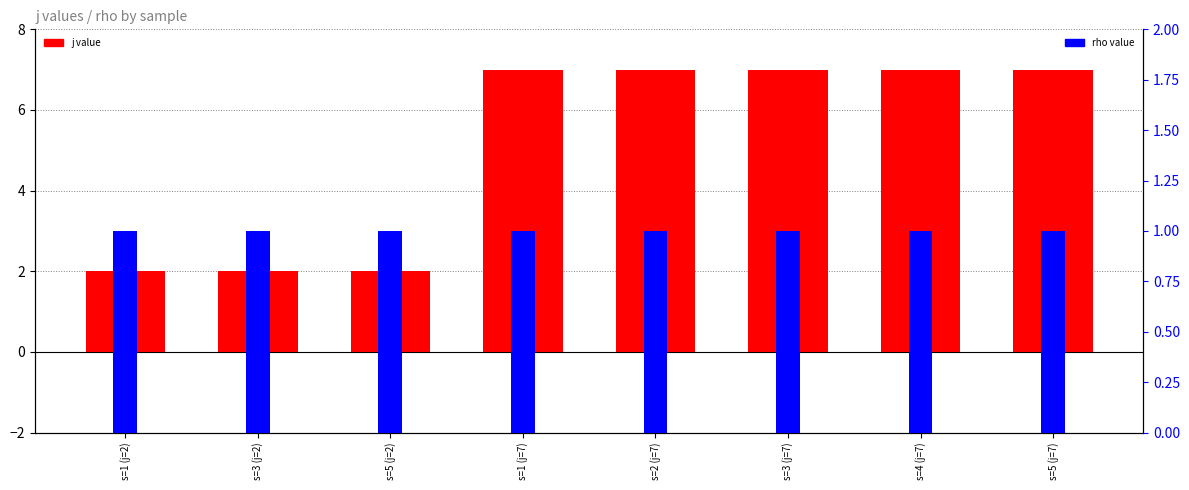

Where is j value nearest to the value 4?

s=1 (j=2)